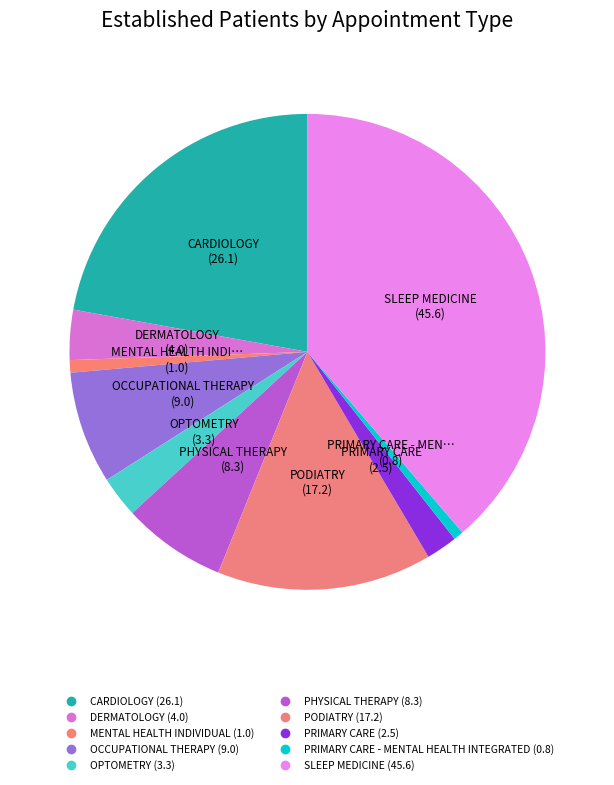

How many segments does this pie chart have?

10